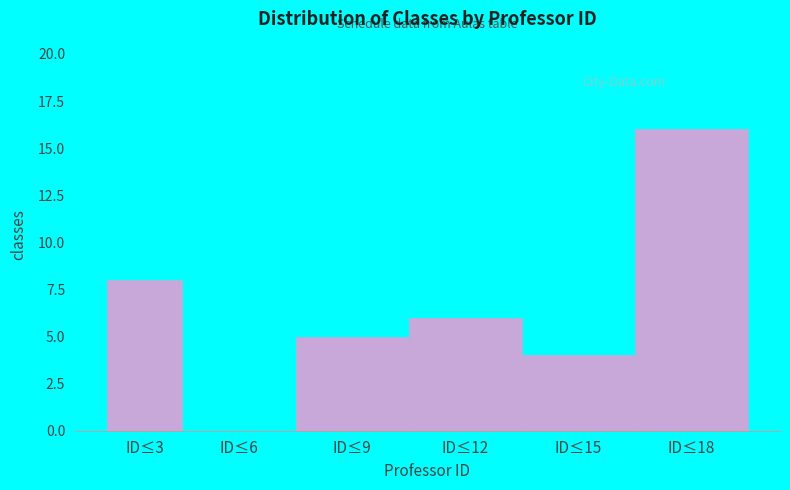

Reading right to left, transcribe all the data shown in this chart.

ID≤18=16	ID≤15=4	ID≤12=6	ID≤9=5	ID≤6=0	ID≤3=8